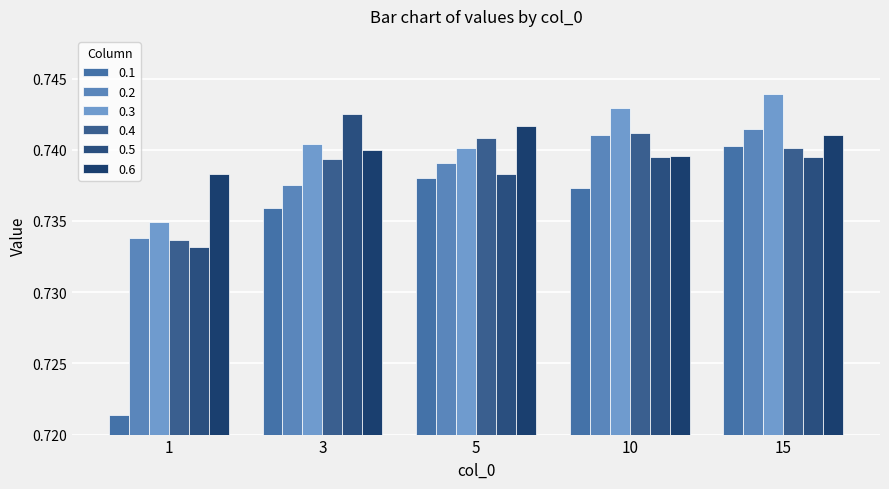

Reading left to right, transcribe all the data shown in this chart.

0.1: 1=0.7	3=0.7	5=0.7	10=0.7	15=0.7
0.2: 1=0.7	3=0.7	5=0.7	10=0.7	15=0.7
0.3: 1=0.7	3=0.7	5=0.7	10=0.7	15=0.7
0.4: 1=0.7	3=0.7	5=0.7	10=0.7	15=0.7
0.5: 1=0.7	3=0.7	5=0.7	10=0.7	15=0.7
0.6: 1=0.7	3=0.7	5=0.7	10=0.7	15=0.7